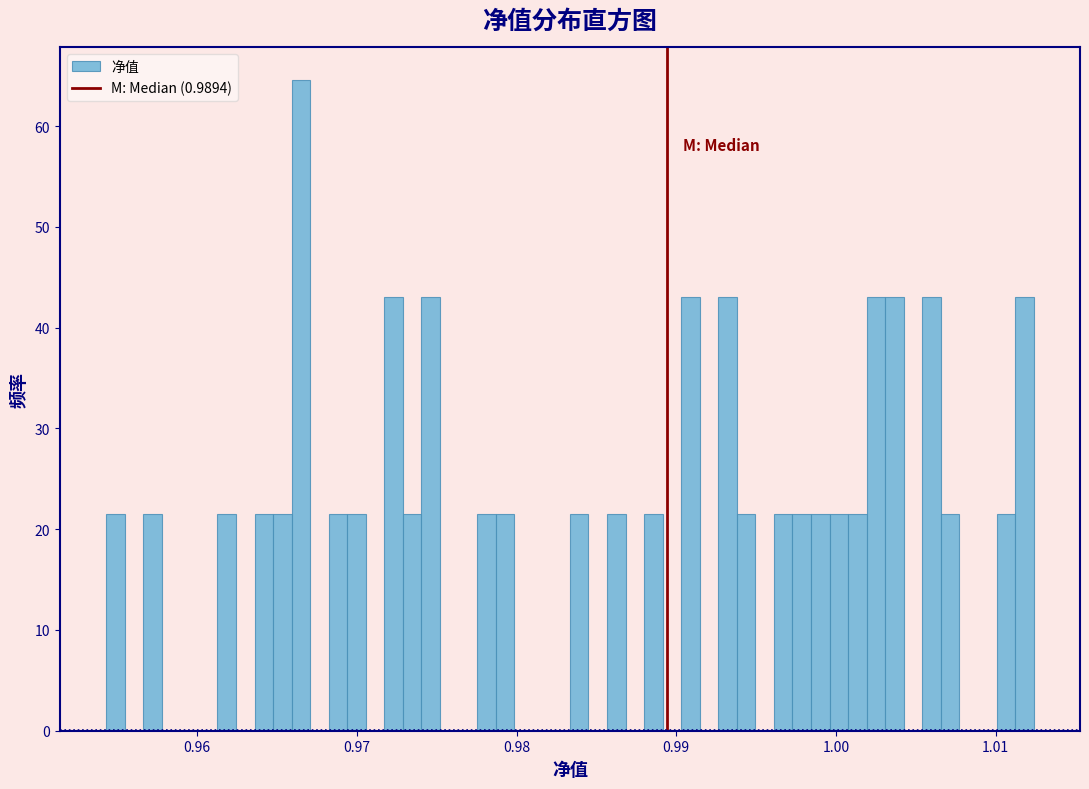

Read against the x-axis, roughly where is the centre of the tallest bar?

0.966